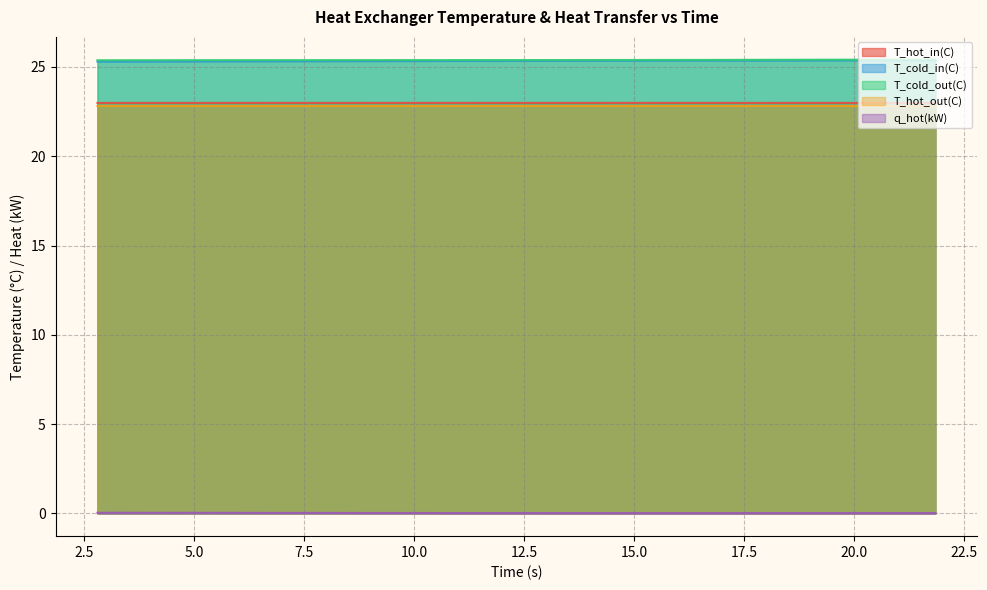

True or false: q_hot(kW) and T_cold_out(C) intersect in this chart.

False